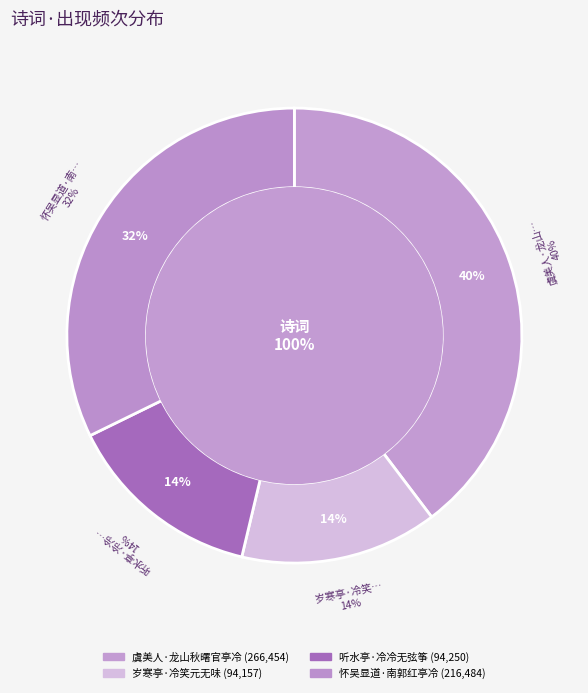

To the nearest percent, what is the combined percentage of 听水亭·冷冷无弦筝 and 虞美人·龙山秋曙官亭冷?

54%